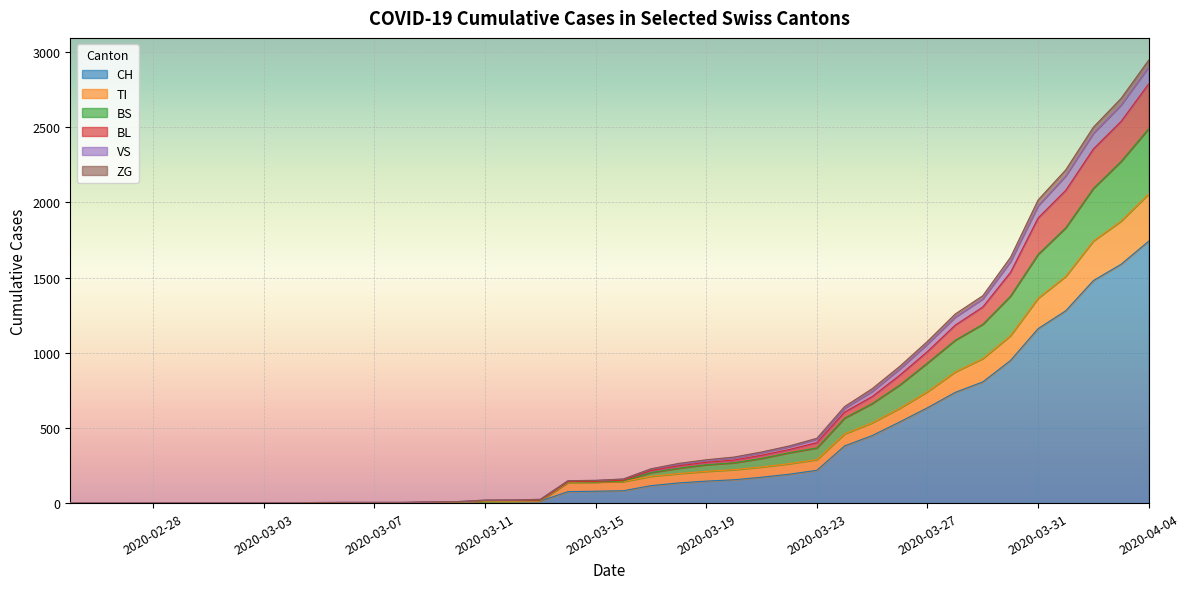

The value of CH at 2020-03-03 is 0. True or false?

True